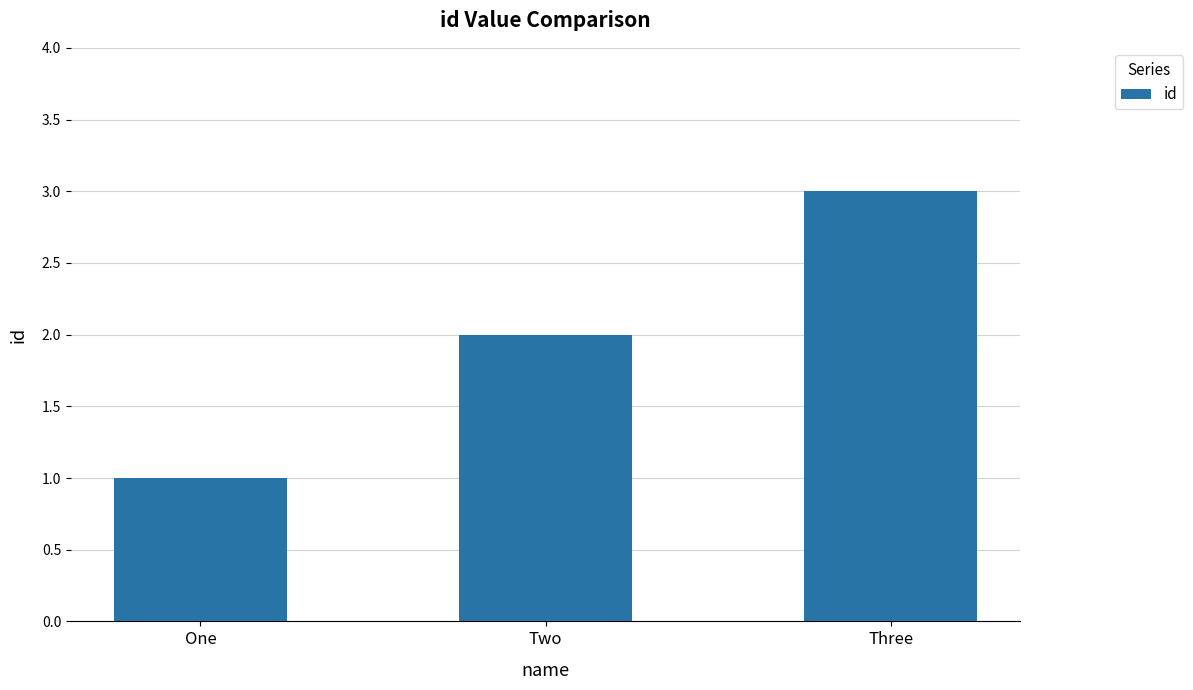

What is the label of the 2nd bar from the right?

Two